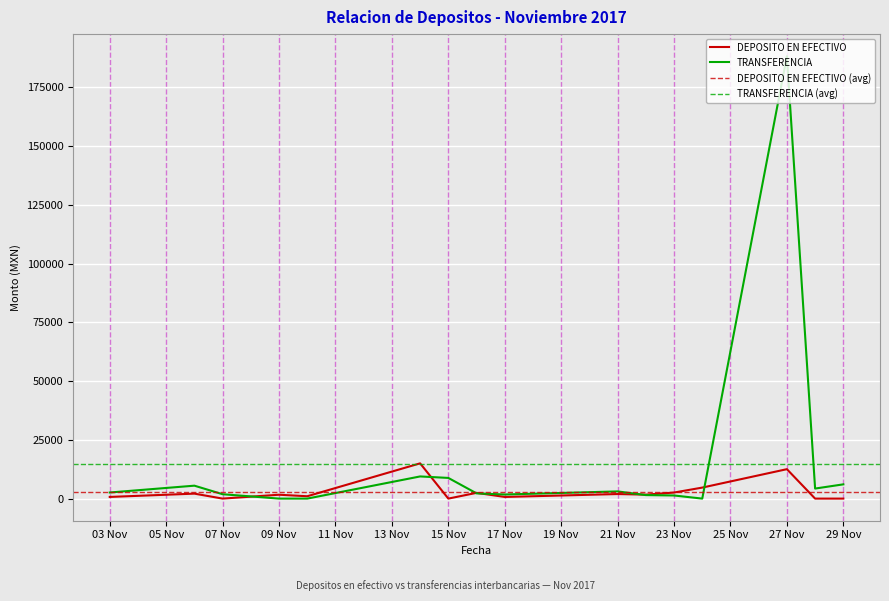

What is the value of the DEPOSITO EN EFECTIVO point at the 9th from the left?

700.0